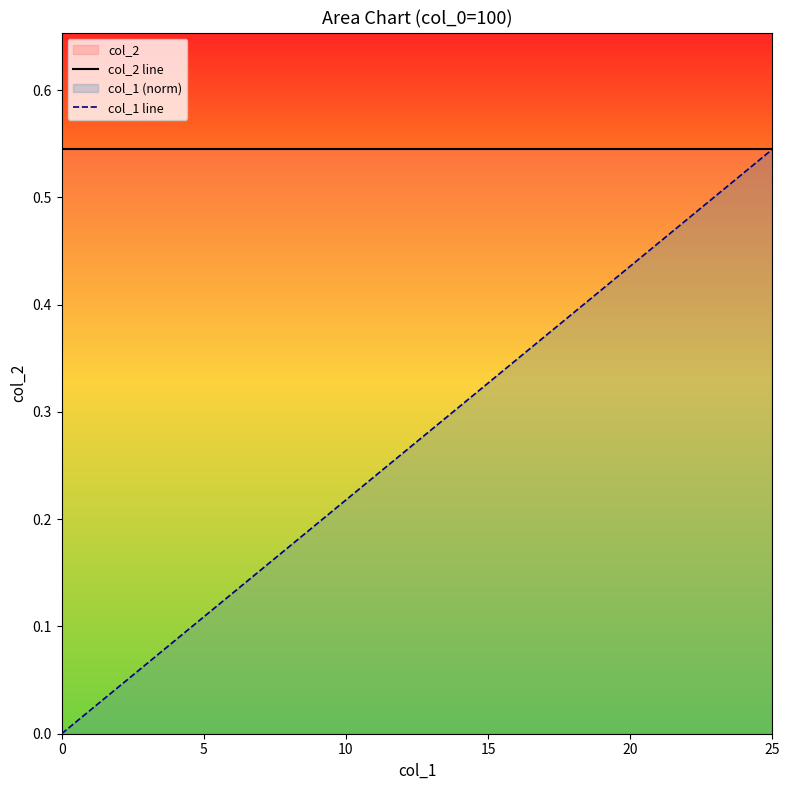

True or false: col_1 line and col_2 line intersect in this chart.

False